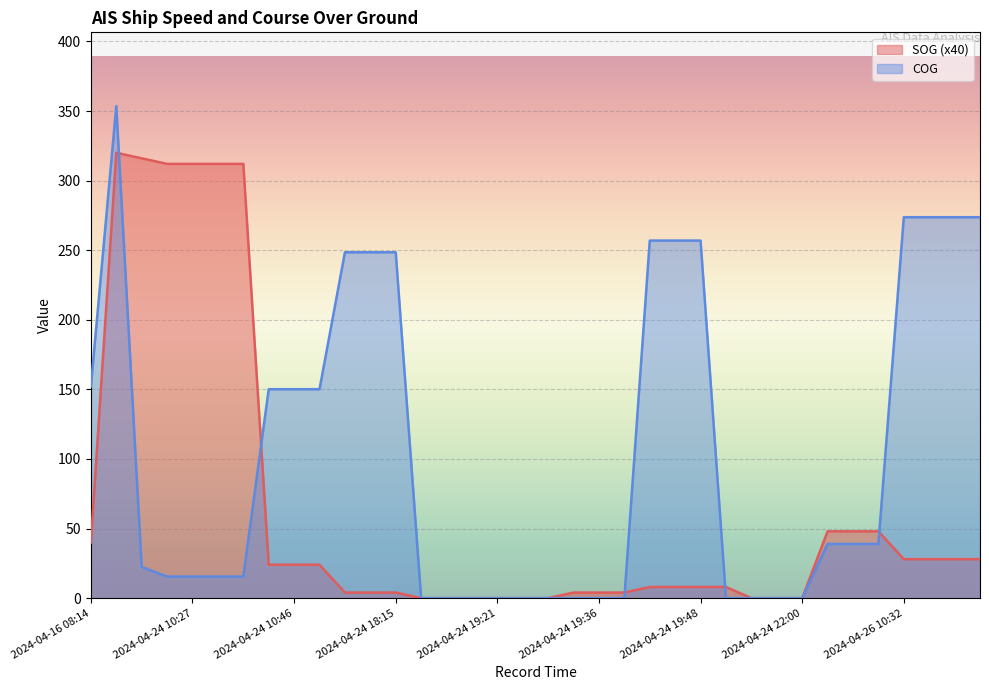

What is the difference between the maximum and minimum values in the COG series?

353.5